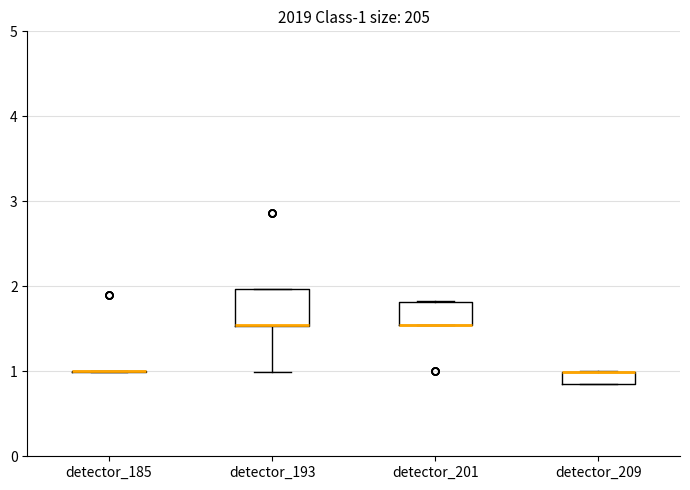

Which box is the tallest, from its lower edge to its upper edge?

detector_193